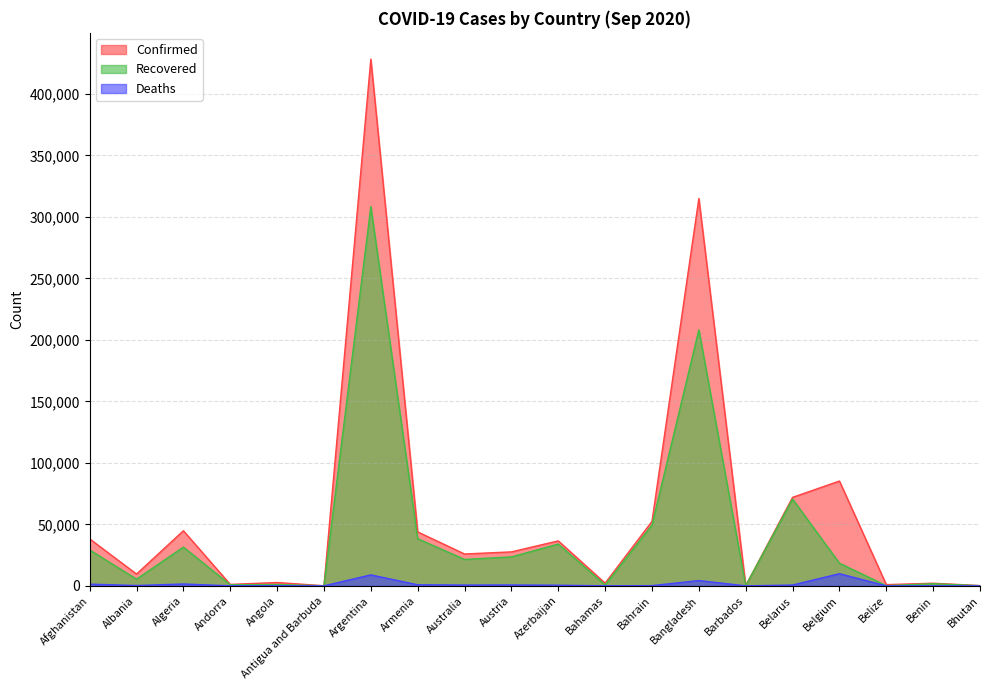

How many lines are shown in the chart?

3